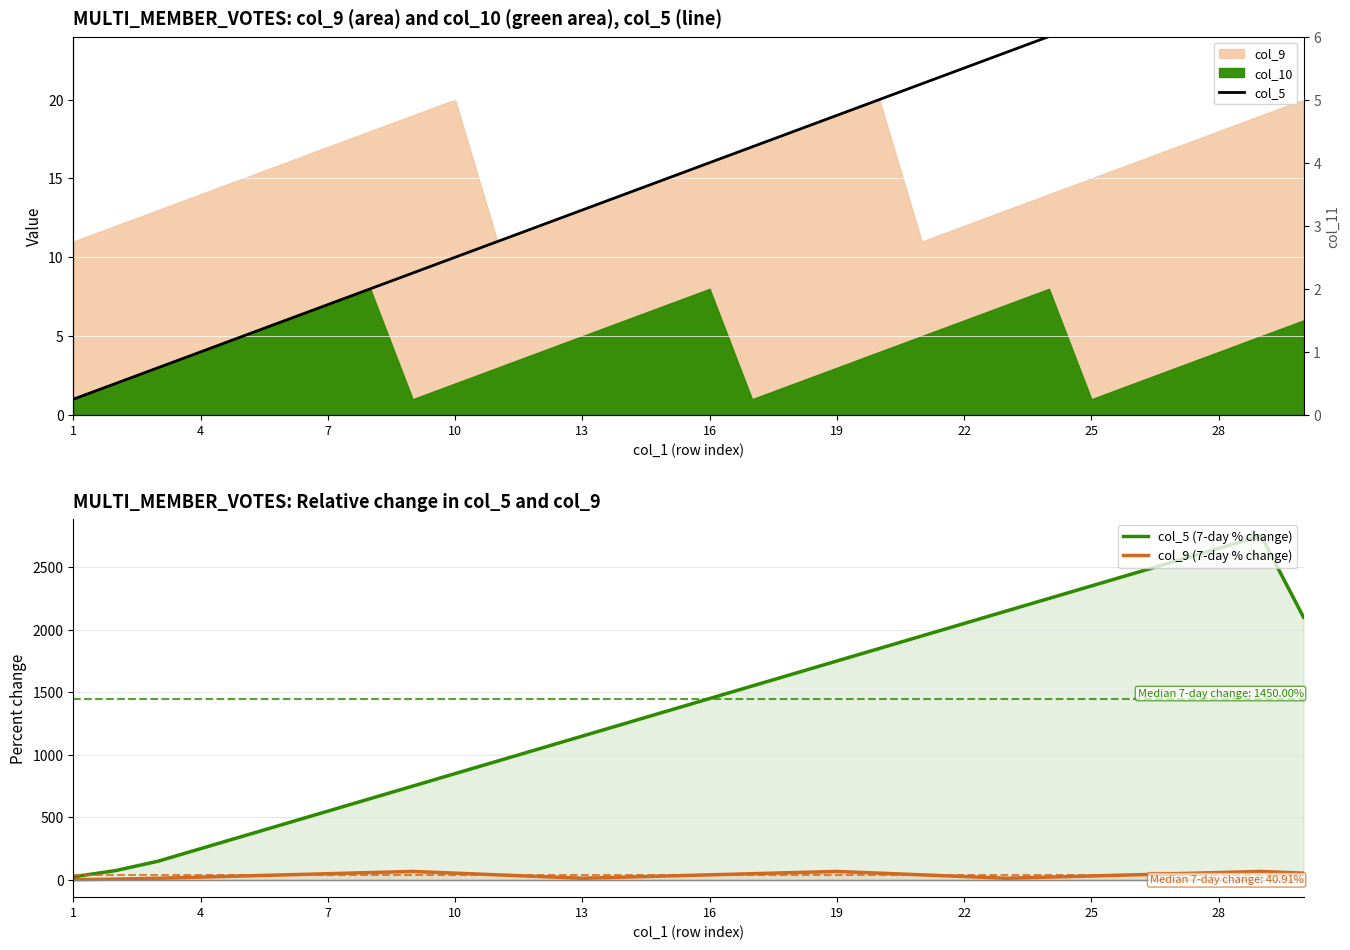

Count the number of data series in this chart.

3